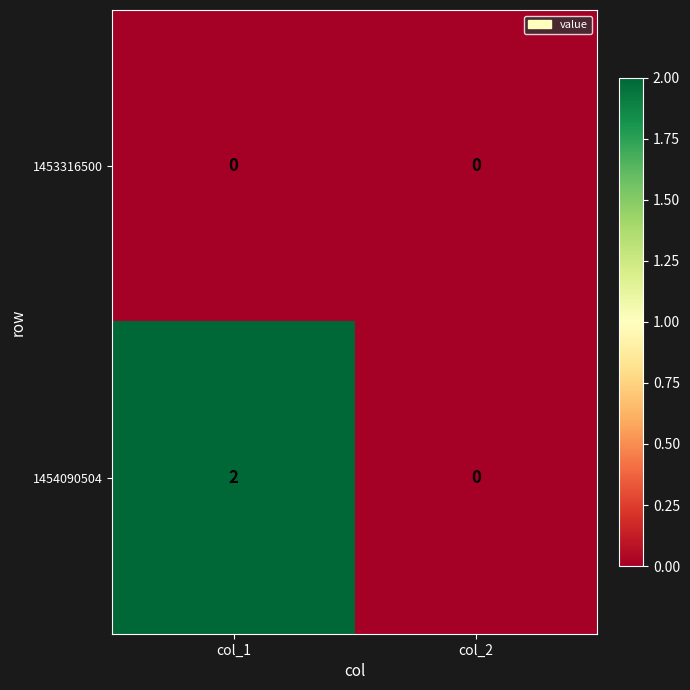

At which category is the sum across all series the highest?

col_1